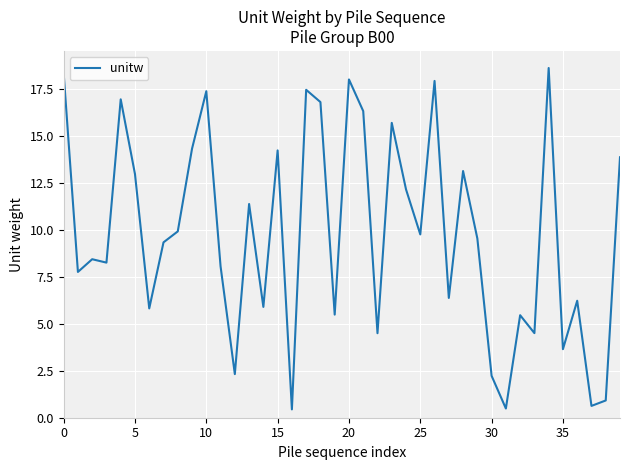

How many interior local valleys (lower than both neighbors) does the data have?

14